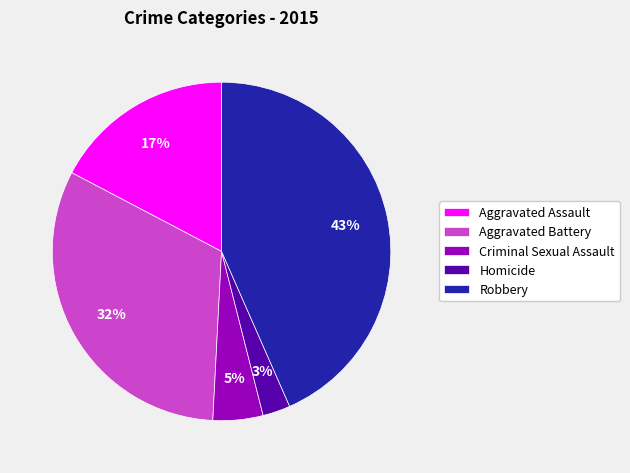

What is the ratio of the value at Aggravated Assault to the value at Robbery?

0.4